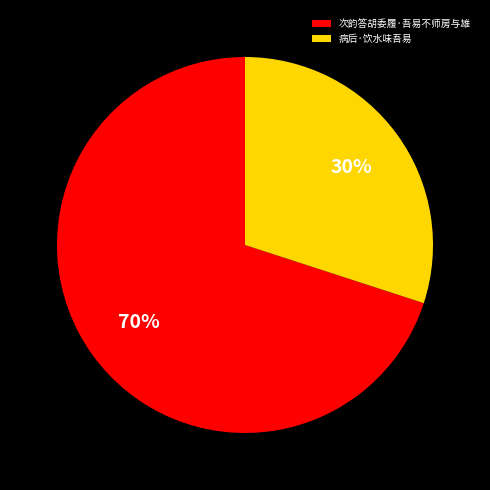

The 次韵答胡委履·吾易不师房与雄 slice represents 70% of the pie. True or false?

True